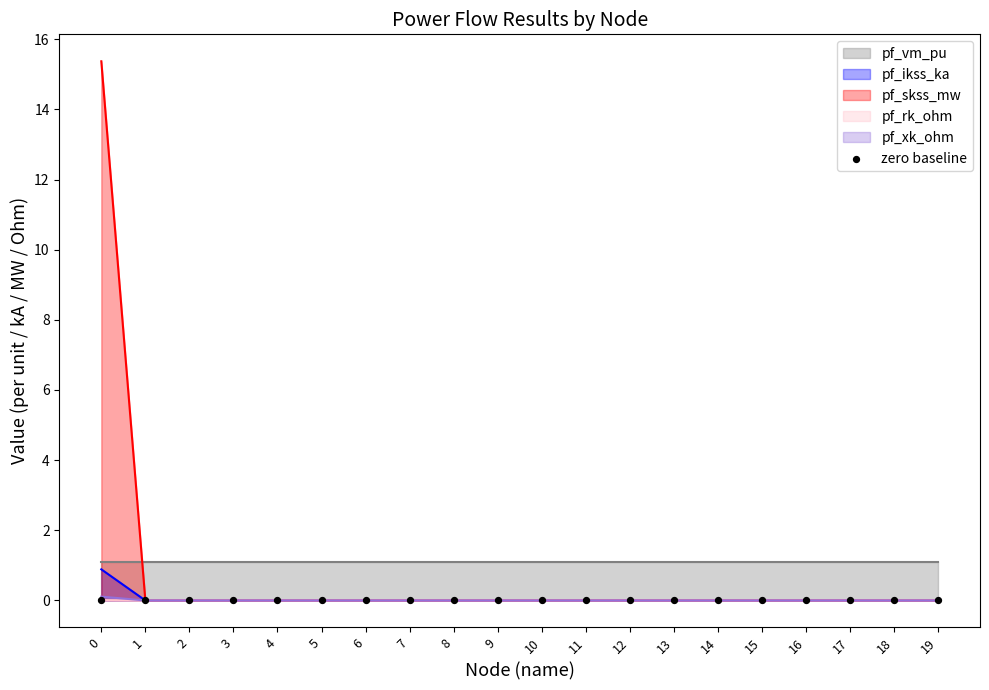

Which series contains the lowest Y value?

pf_ikss_ka